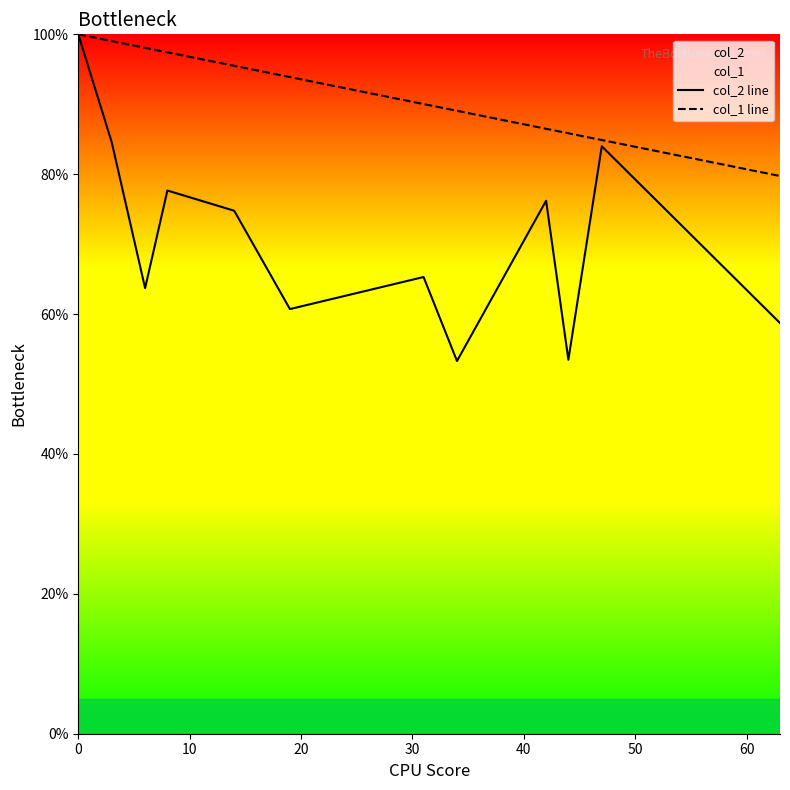

Reading left to right, list all the values displayed in this chart.

col_2 line: 100.0	84.6	63.7	77.7	74.8	60.7	65.3	53.3	76.2	53.5	84.0	58.7
col_1 line: 100.0	99.0	98.1	97.4	95.5	93.9	90.0	89.1	86.5	85.9	84.9	79.7